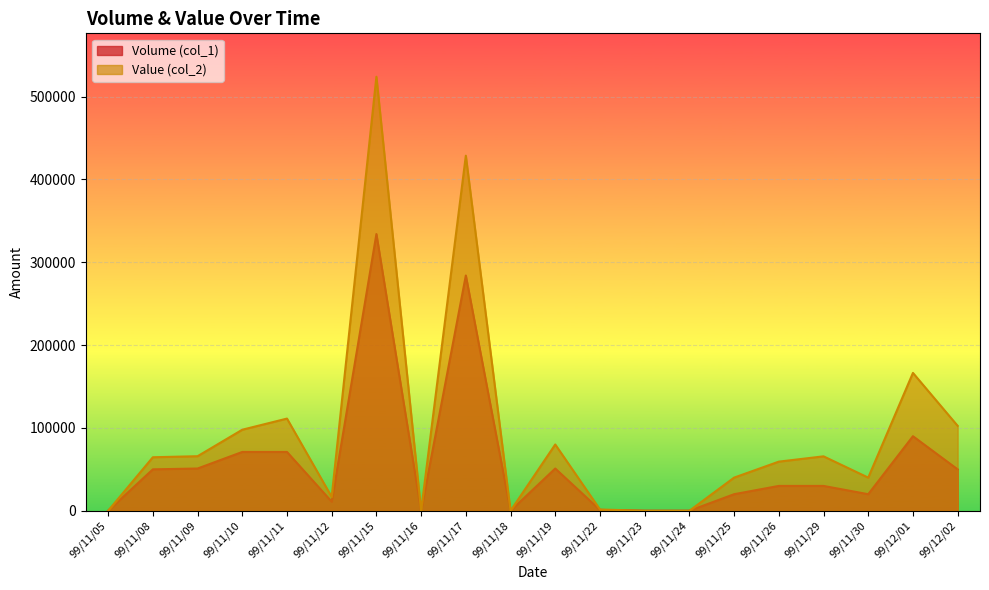

How many interior local peaks does the Value (col_2) series have?

6